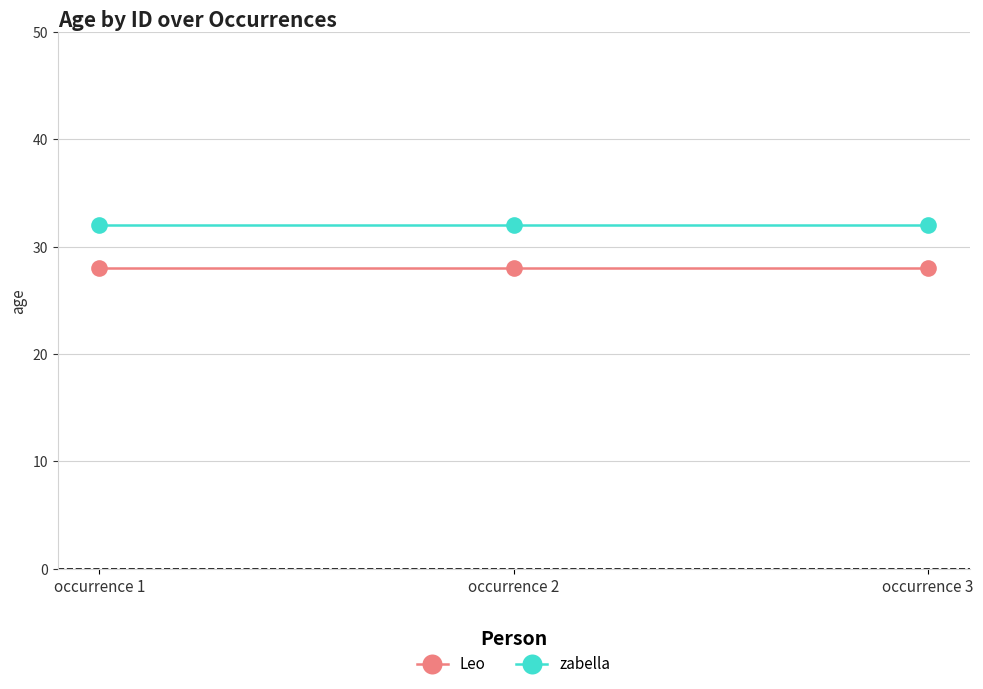

What is the spread (max minus min) of values at occurrence 1?

4